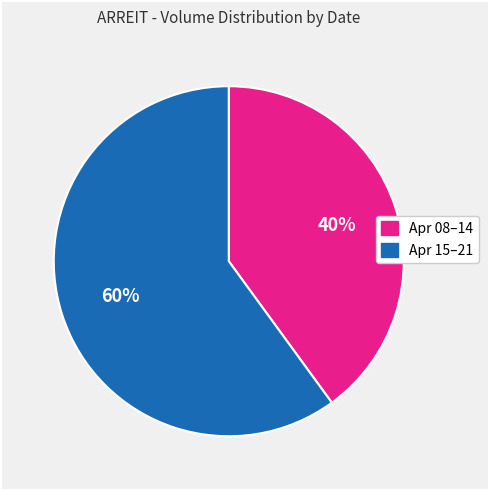

Does any single category account for the majority?

Yes